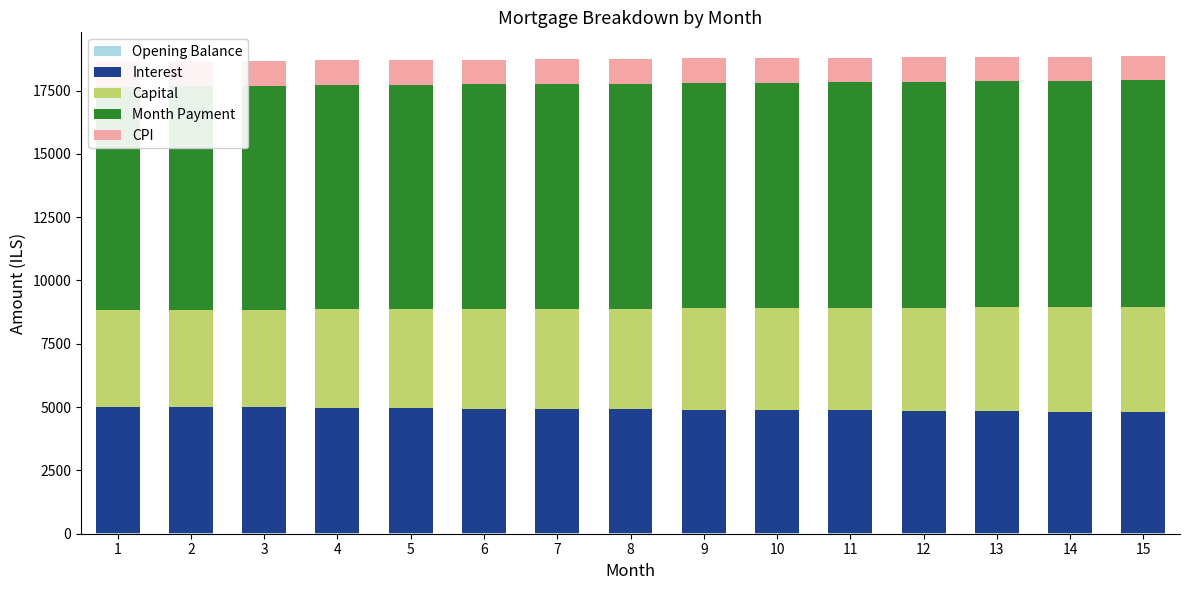

The Month Payment series shows 13525.5 at 10. True or false?

False